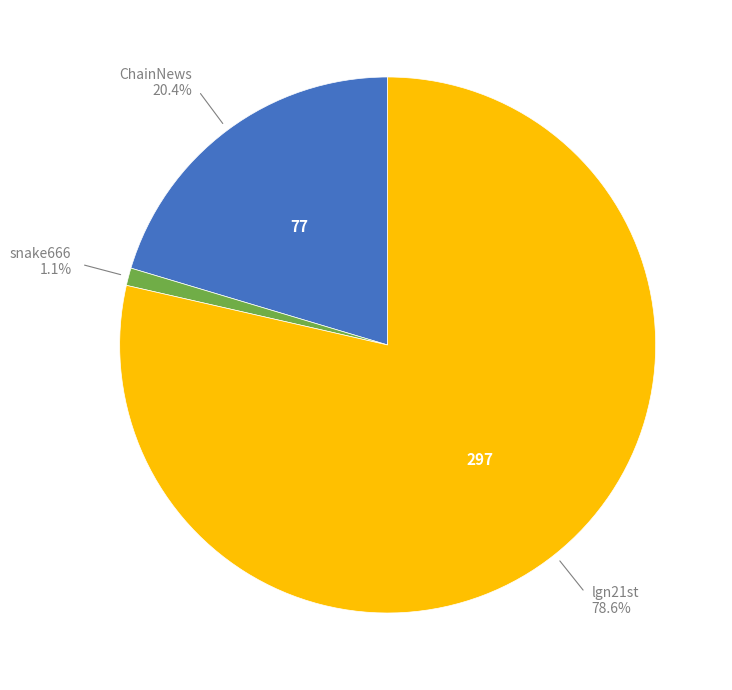

Approximately how many times larger is the value at lgn21st compared to ChainNews?

3.9